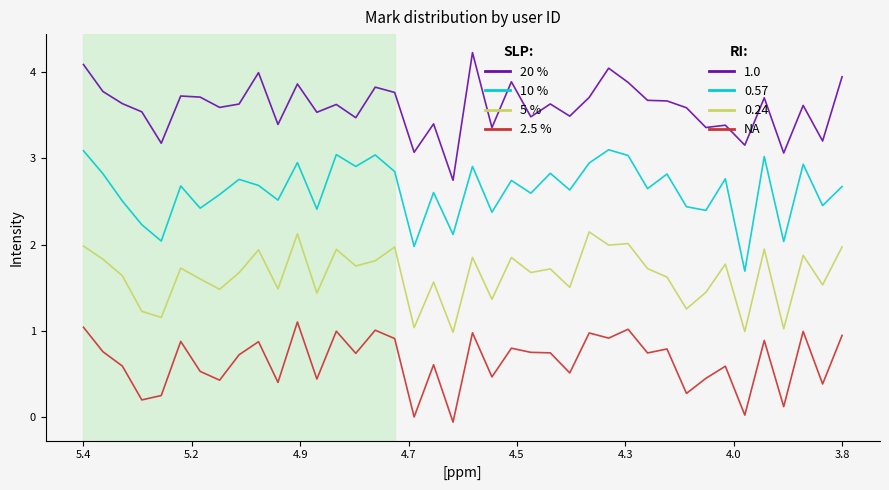

How many lines are shown in the chart?

4